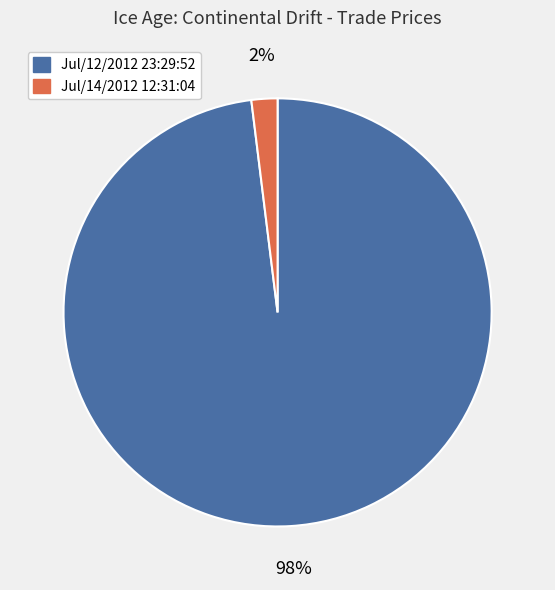

Which has a higher value, Jul/14/2012 12:31:04 or Jul/12/2012 23:29:52?

Jul/12/2012 23:29:52